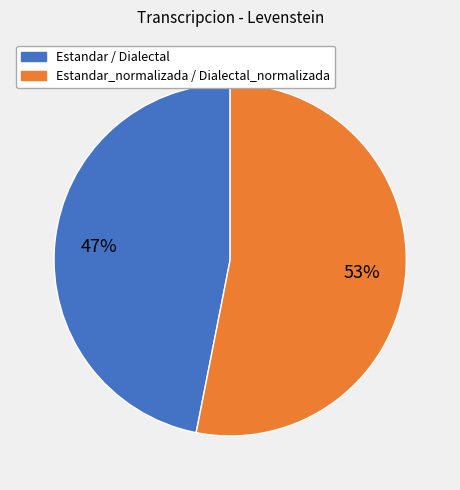

To the nearest percent, what is the difference between the largest and smallest slice percentages?

6%